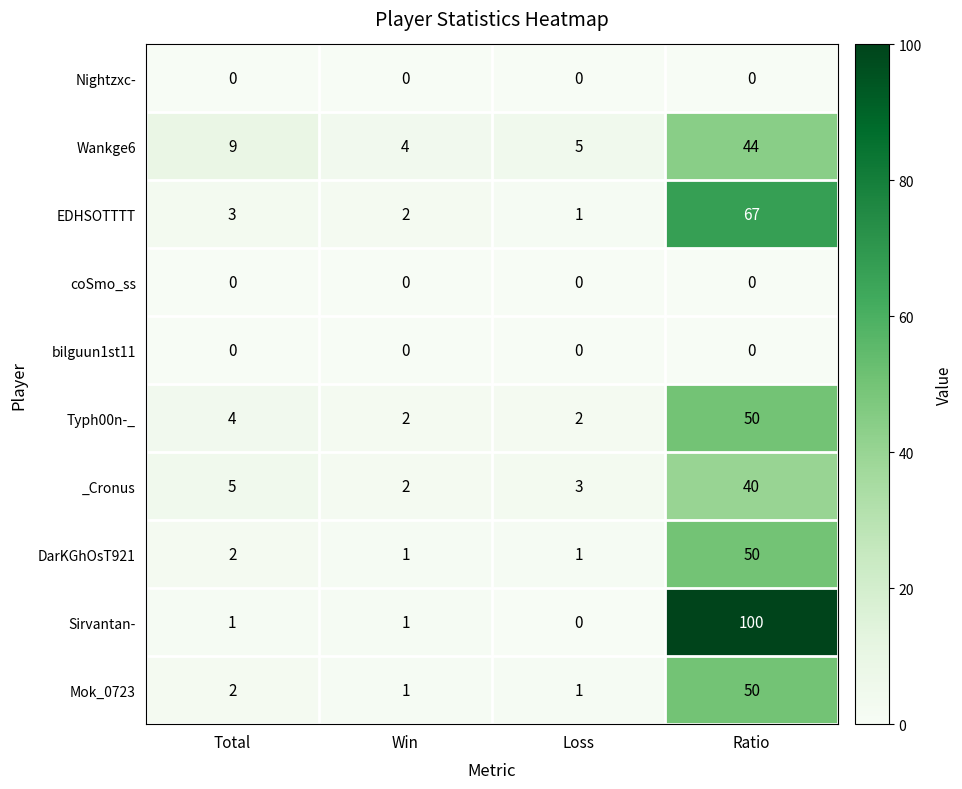

List the labels in order of _Cronus value, largest first.

Ratio, Total, Loss, Win